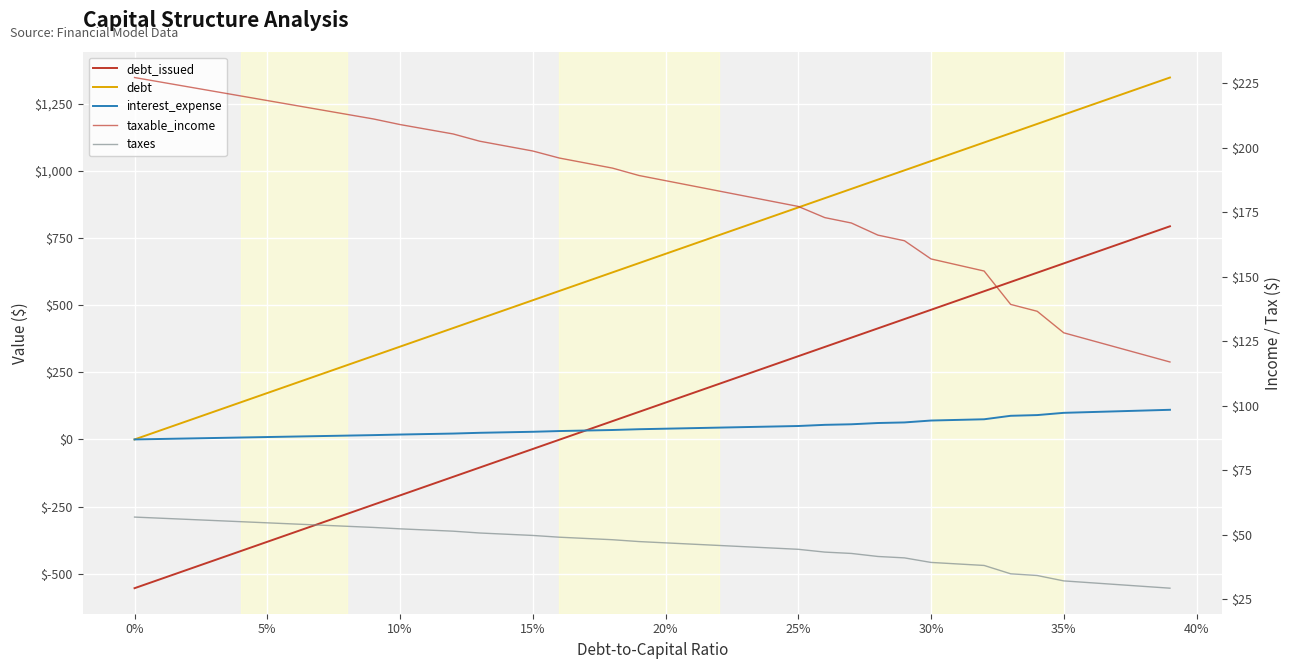

Which series has the largest total across all categories?

debt